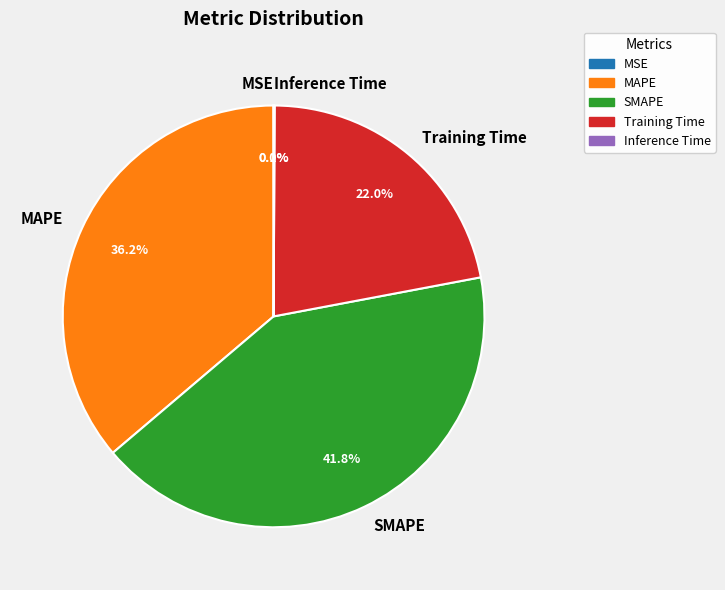

Between SMAPE and Training Time, which is larger?

SMAPE